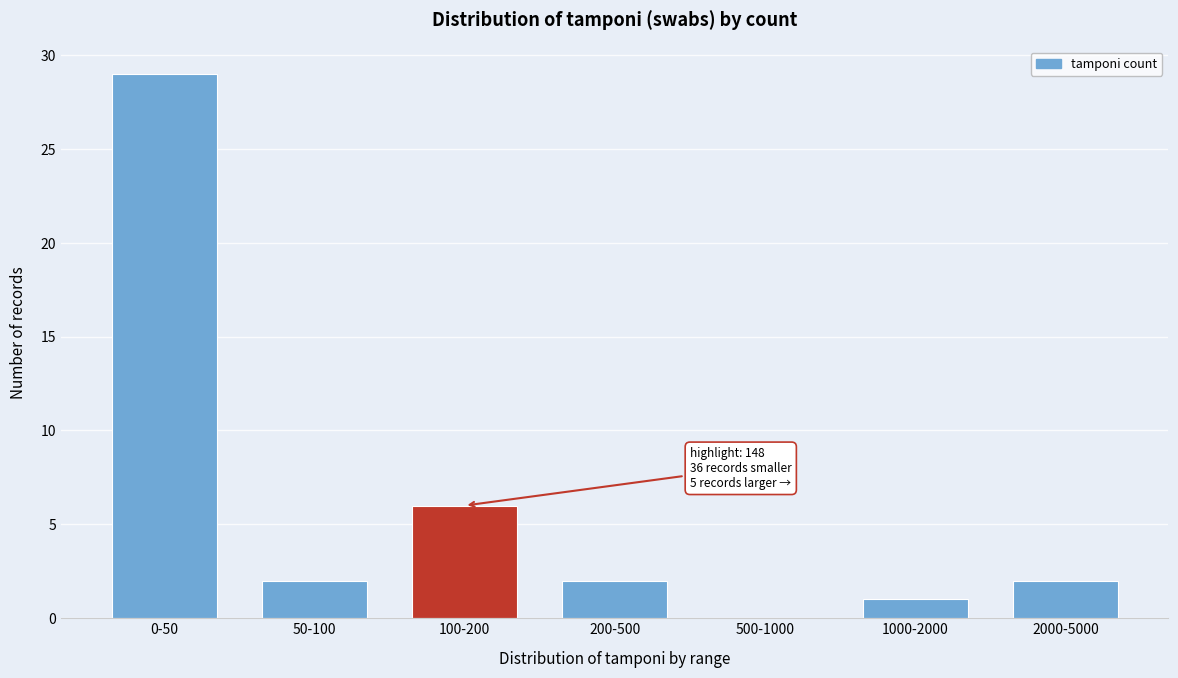

Reading right to left, list all the values displayed in this chart.

2000-5000=2	1000-2000=1	500-1000=0	200-500=2	100-200=6	50-100=2	0-50=29